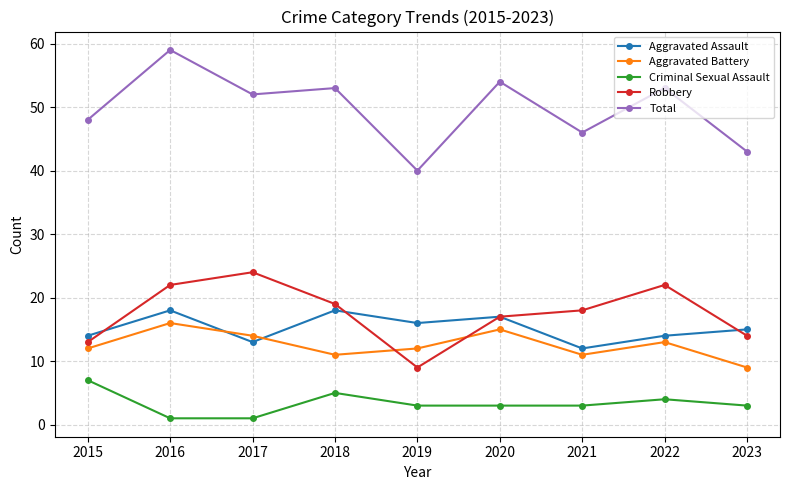

What is the total value across all series at 2017?

104